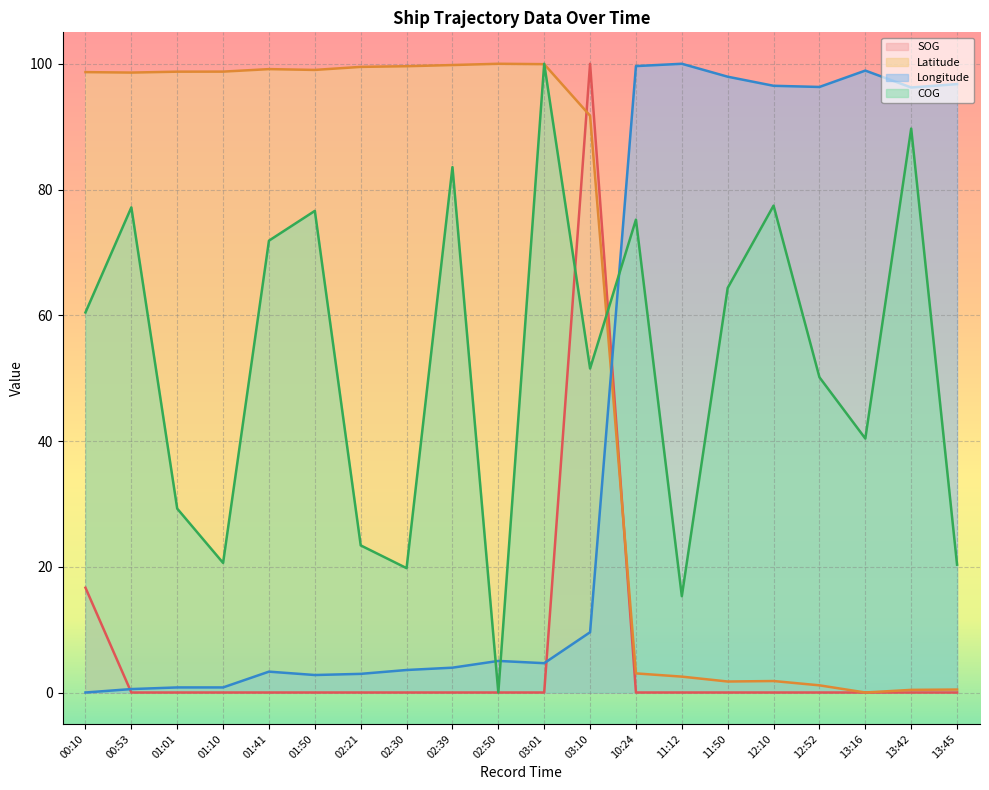

At how many categories does at least one series exceed 90?

20